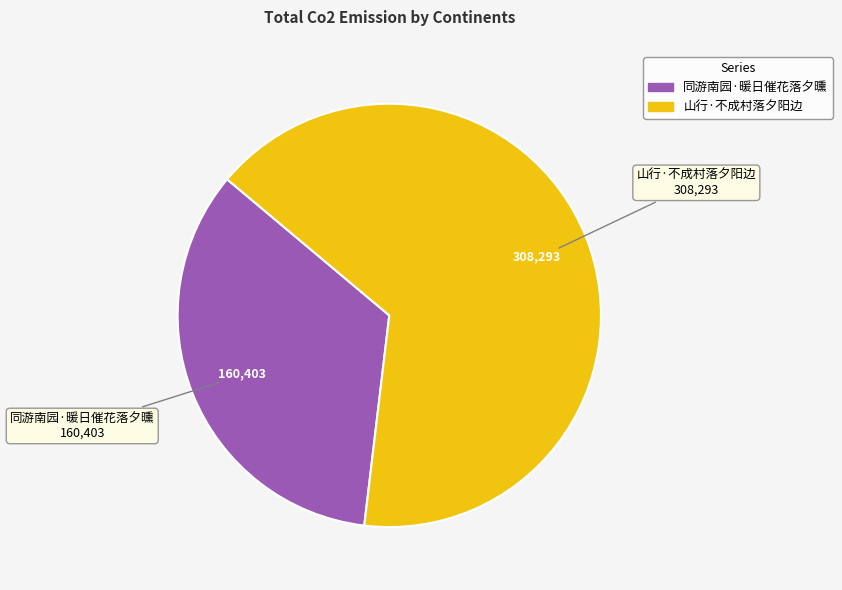

Which slice is the smallest?

同游南园·暖日催花落夕曛